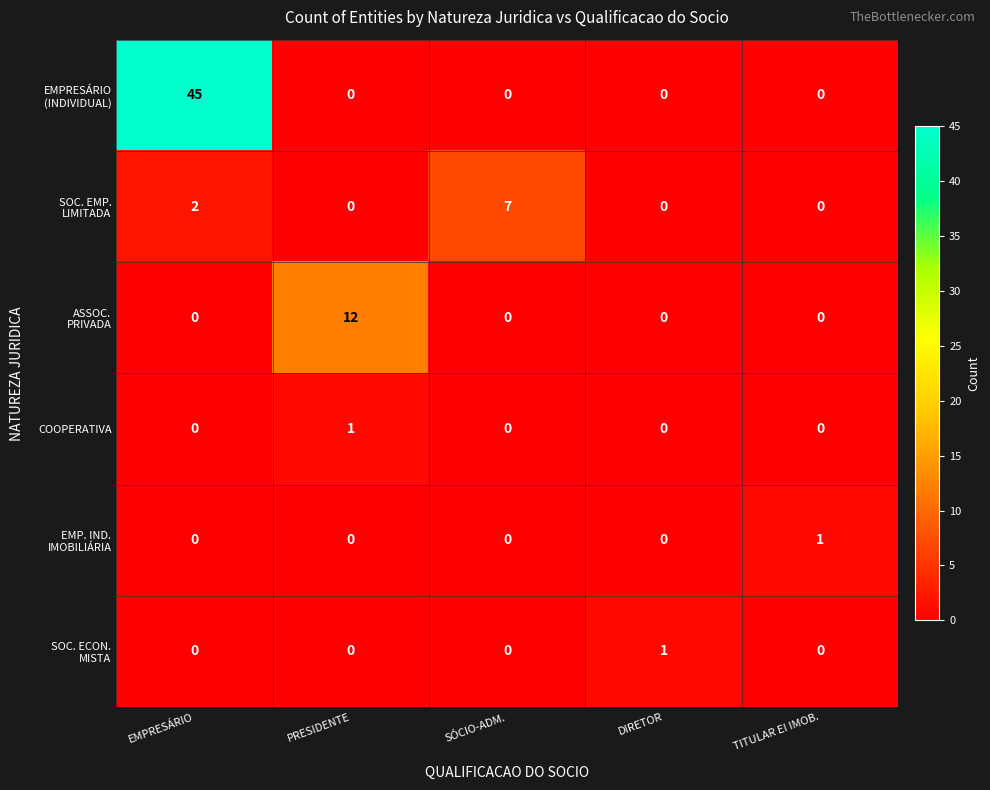

What is the maximum value shown in the chart?

45